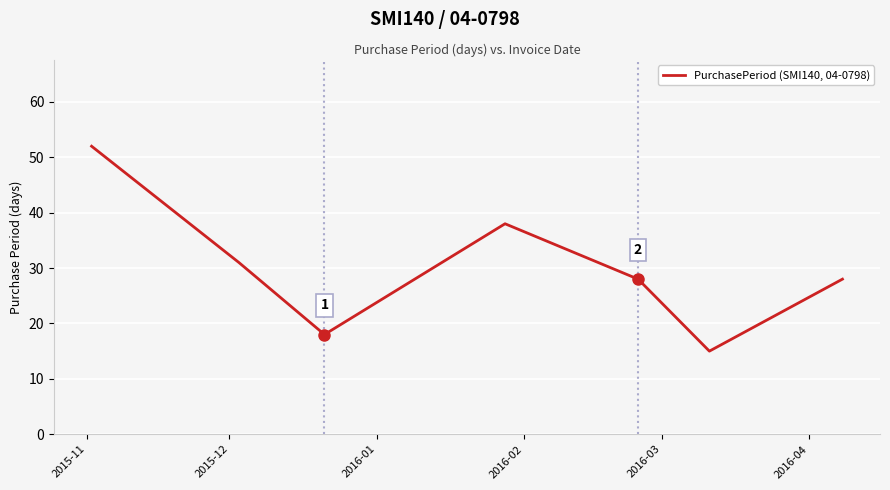

How many interior local valleys (lower than both neighbors) does the data have?

2